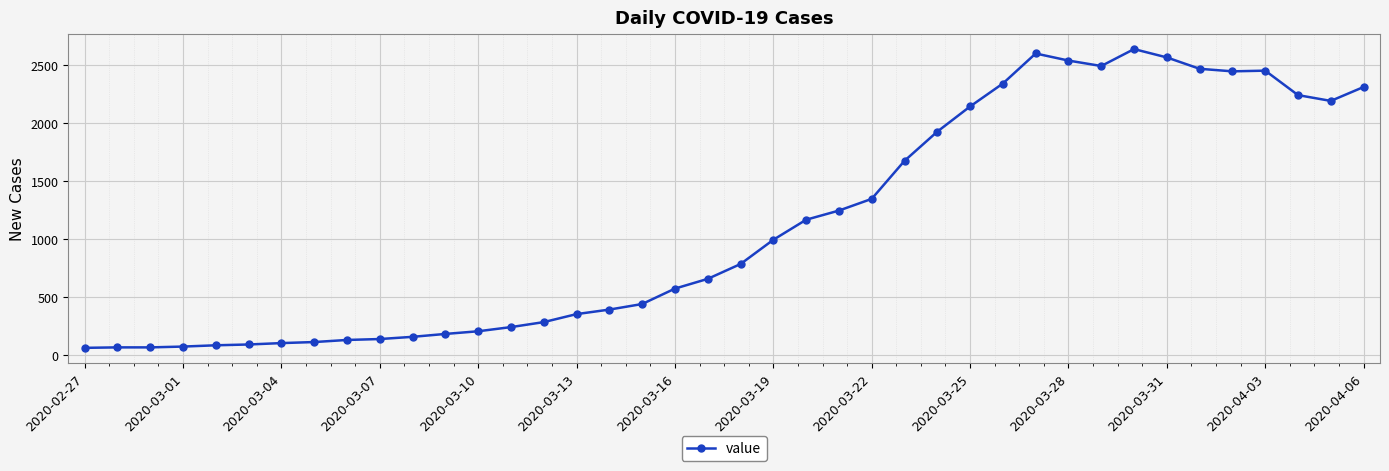

True or false: there are more than 1 points higher than both neighbors.

True